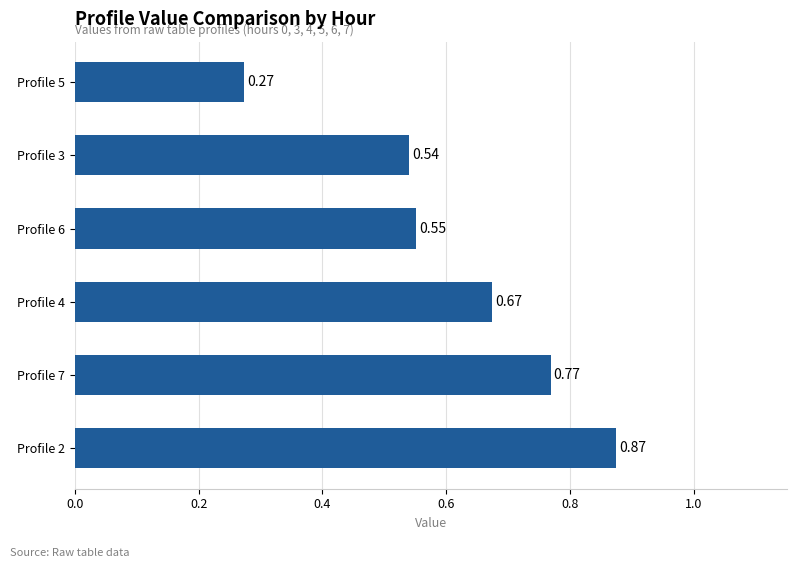

List the labels in order of value, smallest first.

Profile 5, Profile 3, Profile 6, Profile 4, Profile 7, Profile 2